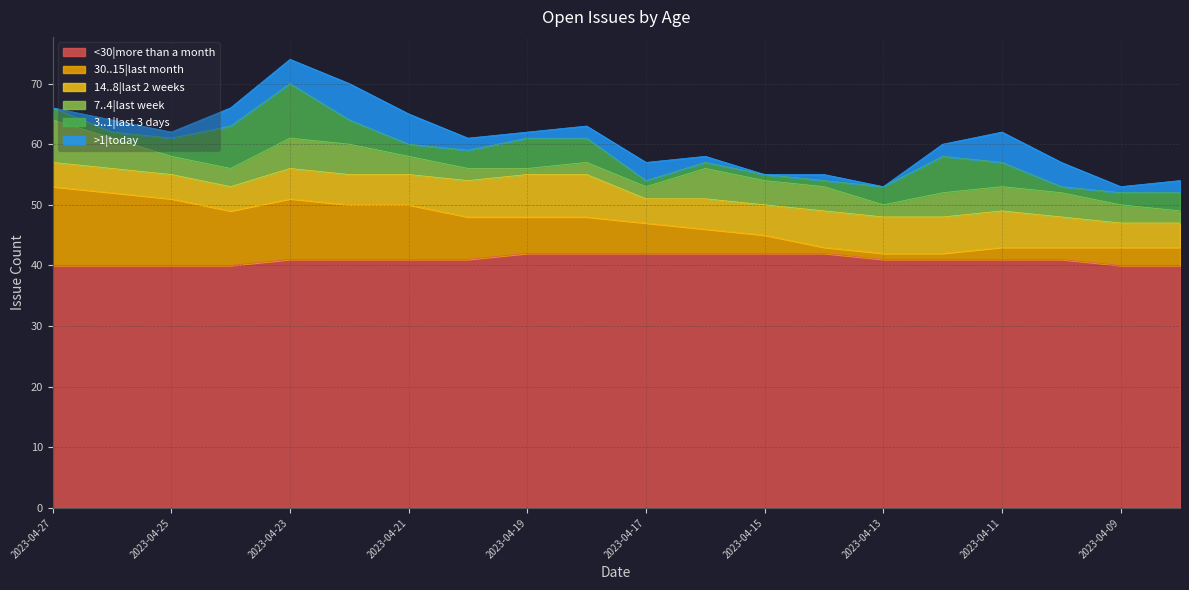

How many data points in 7..4|last week are above 4?

5